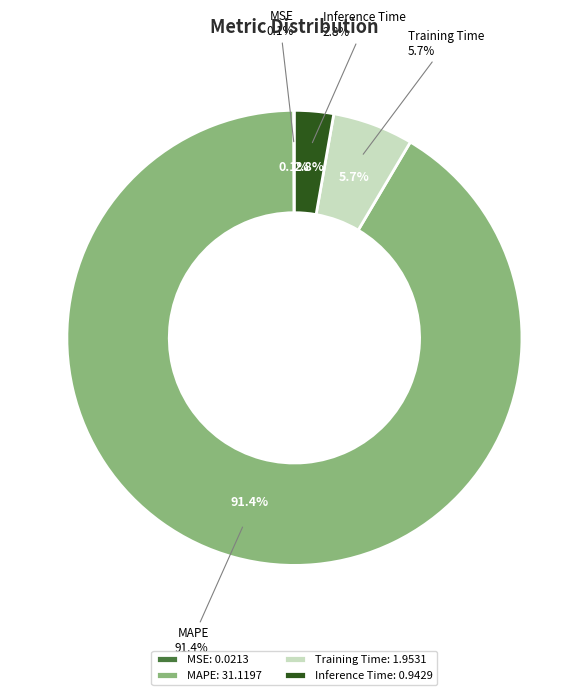

Is there a majority slice in this chart?

Yes